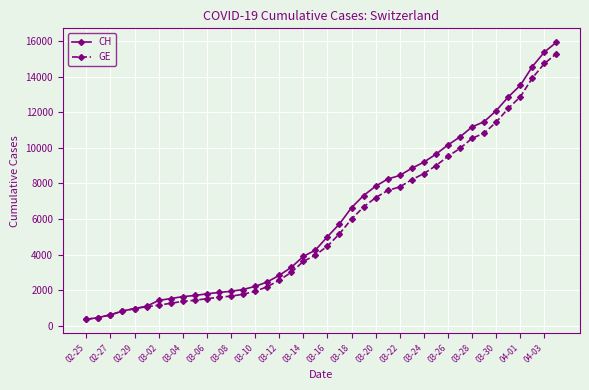

Which series has the widest spread of values?

CH